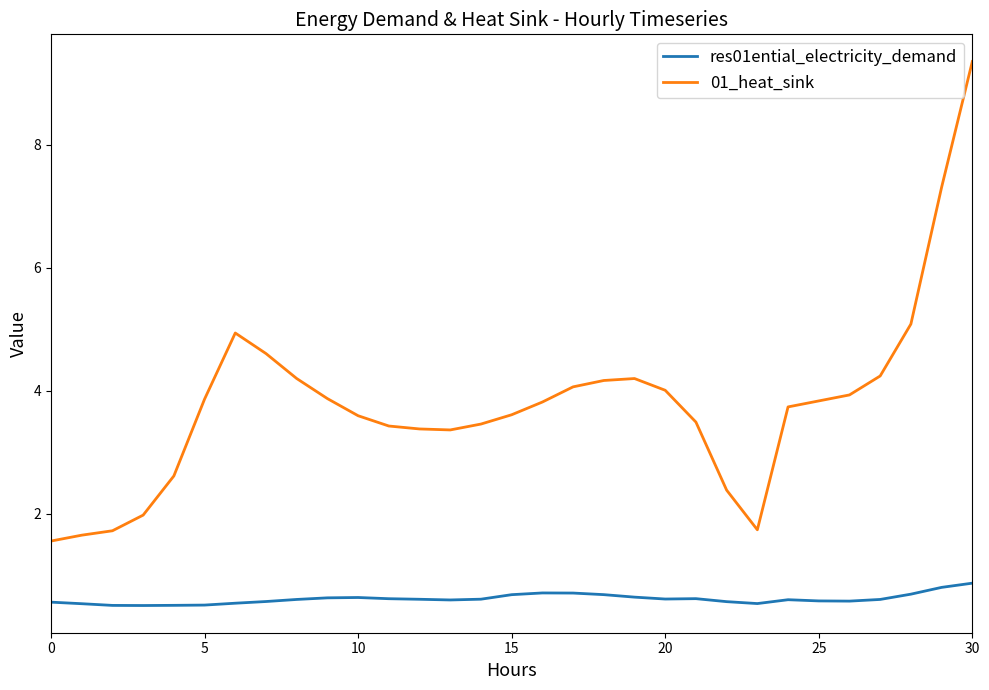

What is the difference between the maximum and minimum values in the res01ential_electricity_demand series?

0.4